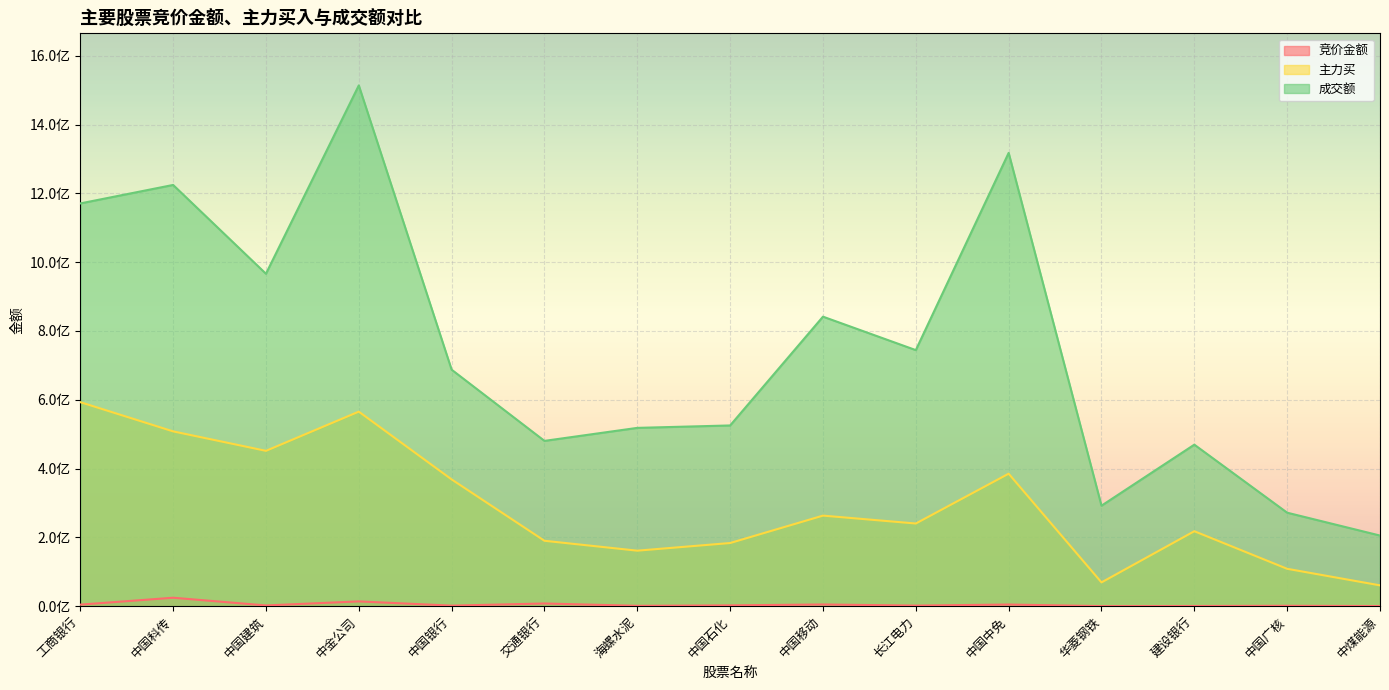

At which category does 竞价金额 reach its first local peak?

中国科传